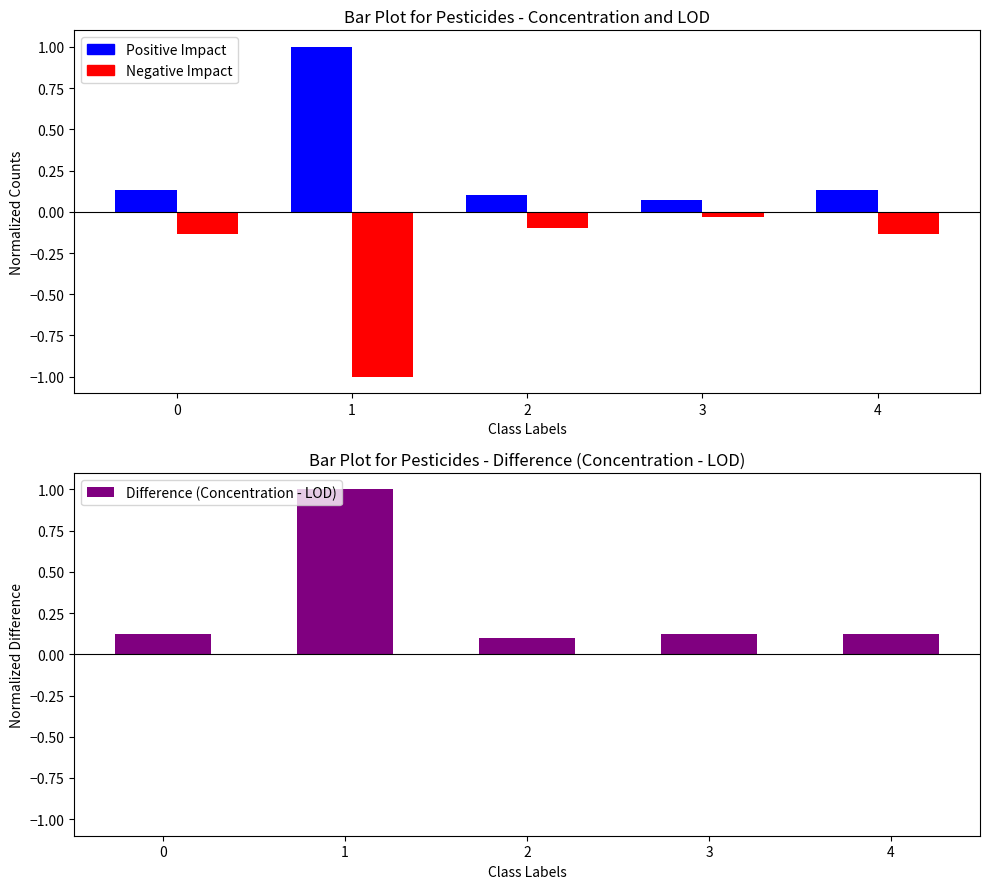

Which category has the lowest value across all series?

1